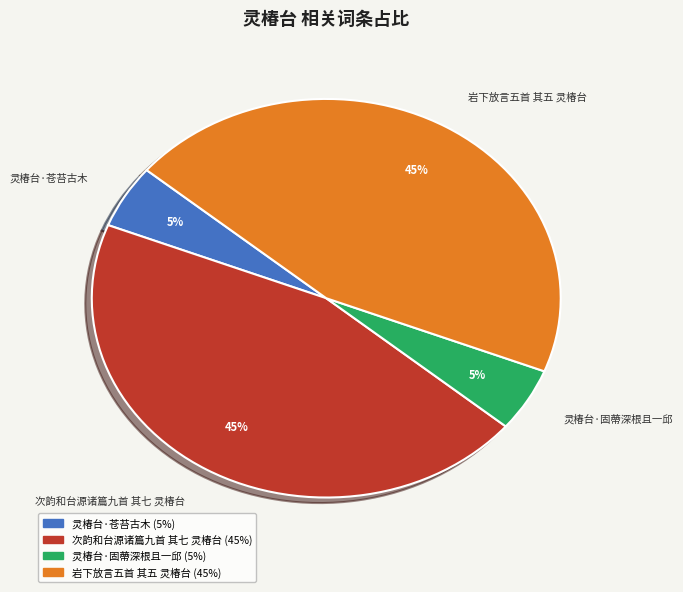

Combined, do 岩下放言五首 其五 灵椿台 and 次韵和台源诸篇九首 其七 灵椿台 account for over 50%?

Yes